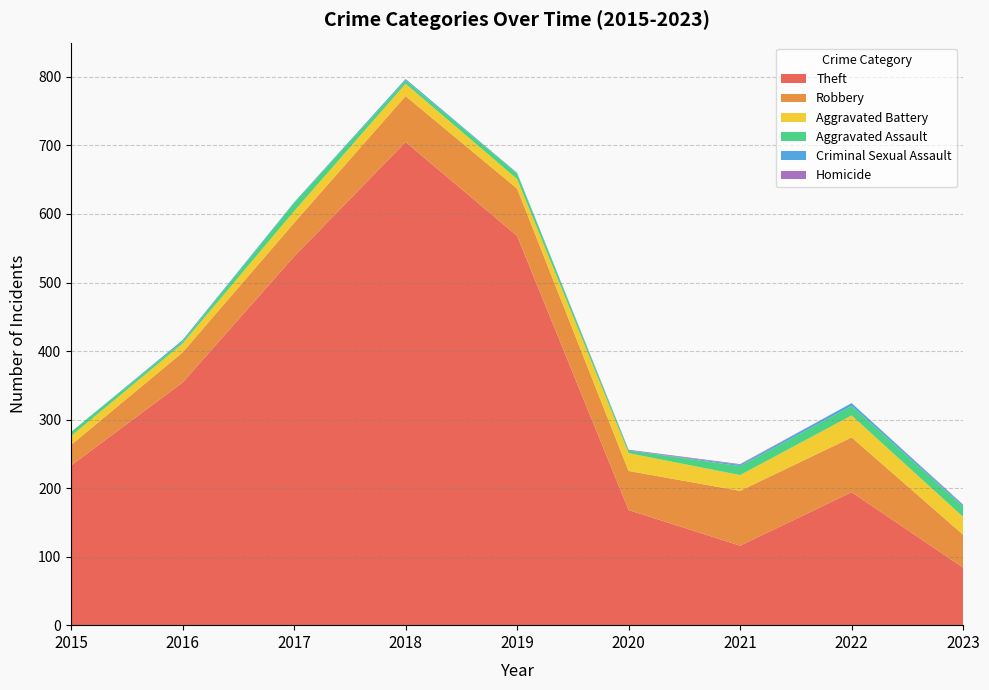

Reading left to right, transcribe all the data shown in this chart.

Theft: 233	354	538	705	568	168	116	194	84
Robbery: 30	44	49	67	69	57	80	80	48
Aggravated Battery: 13	13	17	18	14	26	23	32	26
Aggravated Assault: 6	3	12	5	8	4	13	14	15
Criminal Sexual Assault: 0	2	1	2	1	0	2	4	2
Homicide: 0	0	0	0	0	1	1	0	1